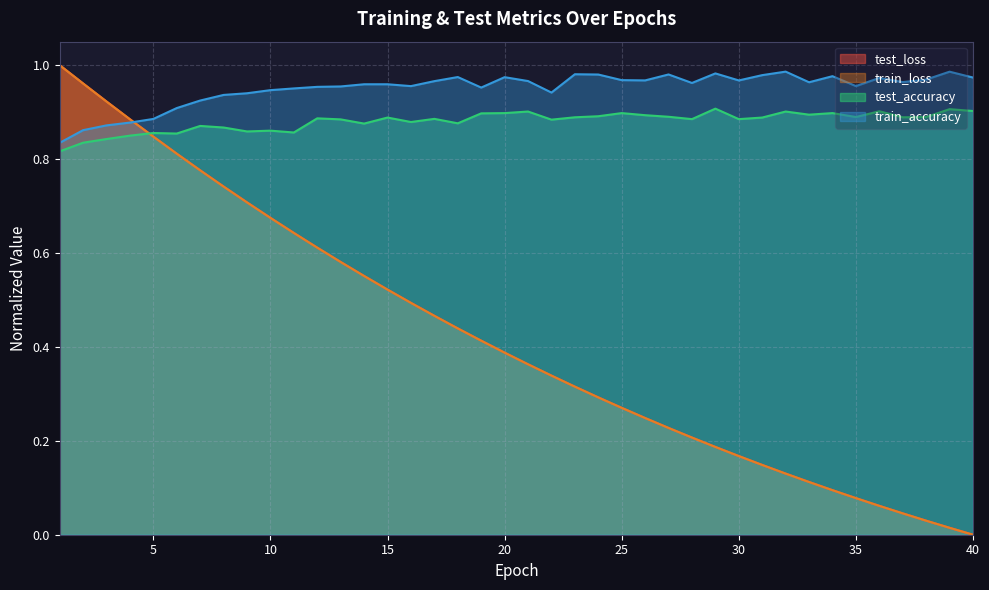

The value of test_accuracy at 36 is 0.9. True or false?

True